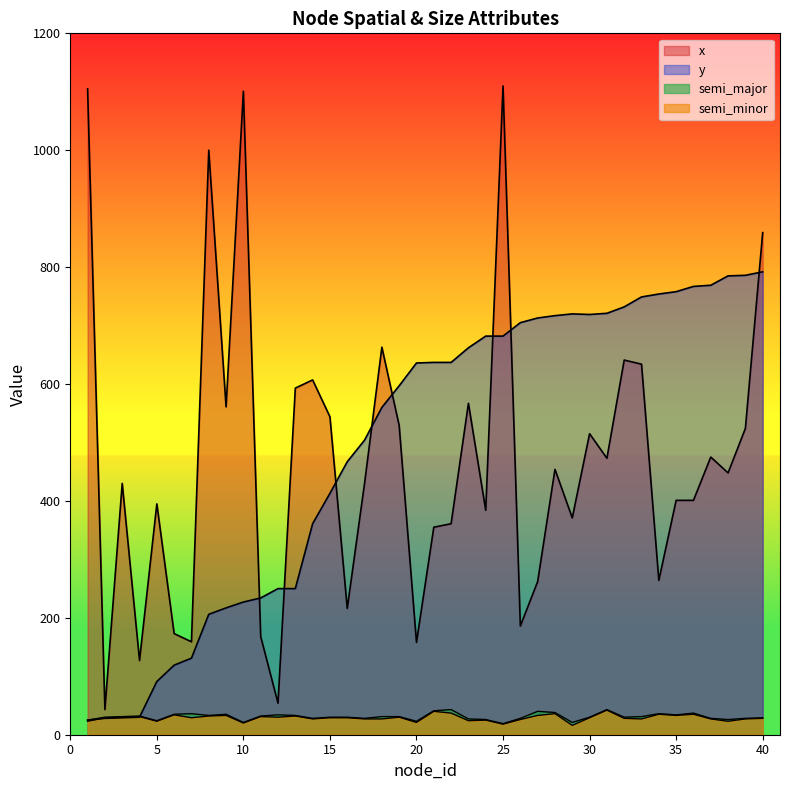

What is the difference between the x values at 9 and 18?

102